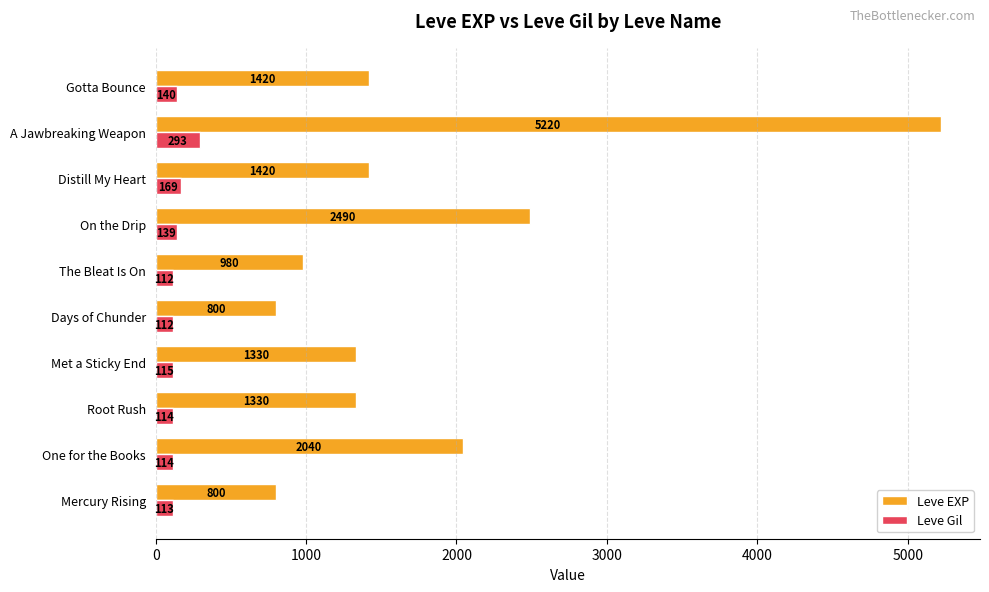

List the series in order of their peak value, highest first.

Leve EXP, Leve Gil